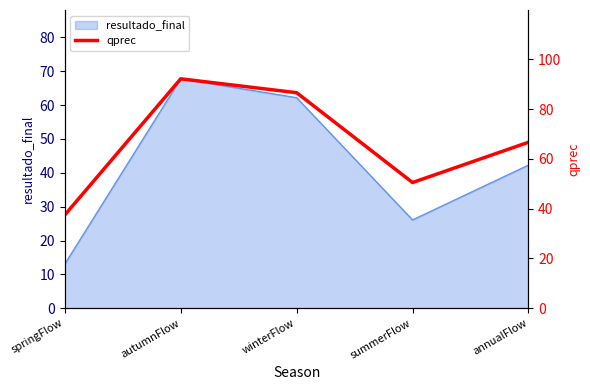

What is the change in value from springFlow to autumnFlow?

+54.7